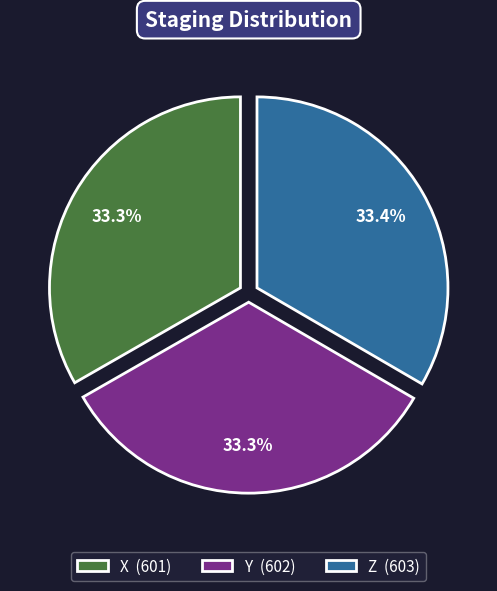

Is Z the majority of the pie?

No